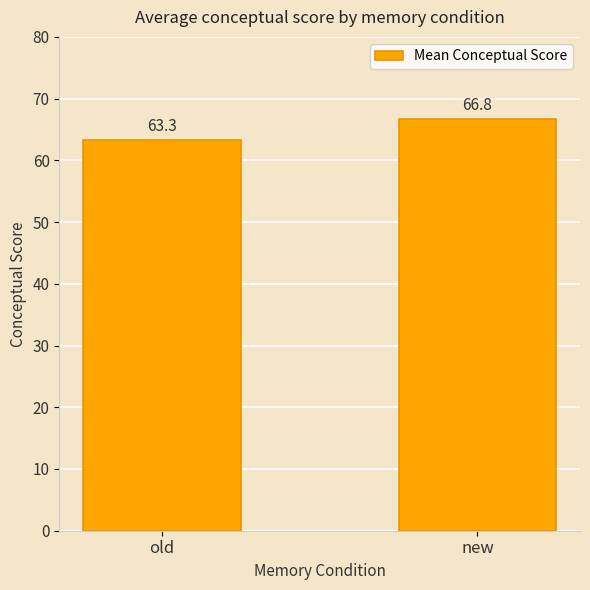

Rank the categories by value from highest to lowest.

new, old